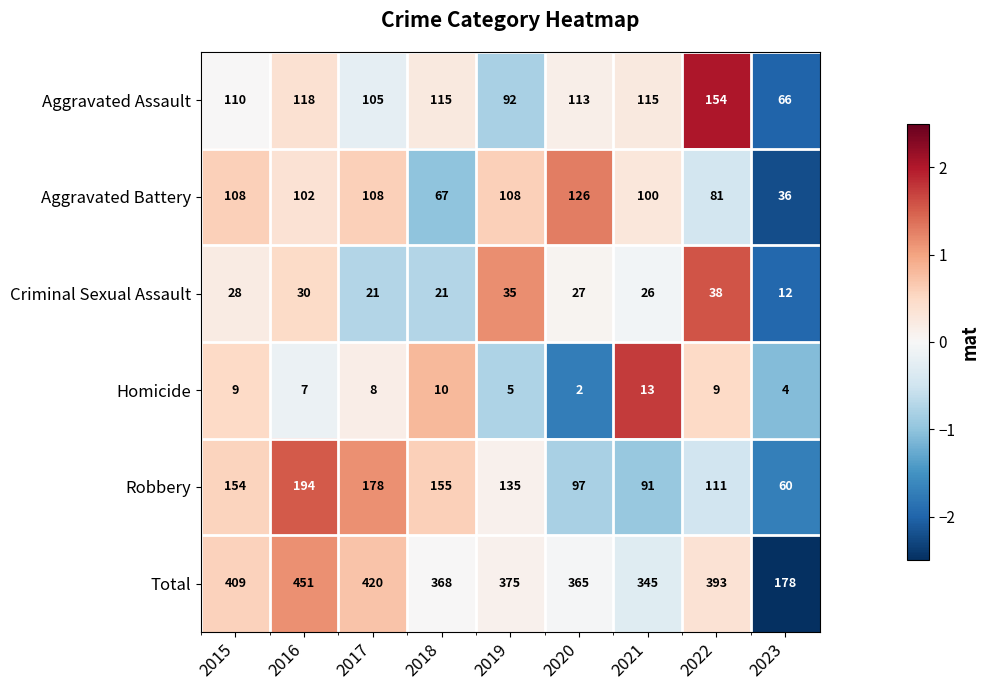

Is it true that Aggravated Battery equals 26 at 2020?

False